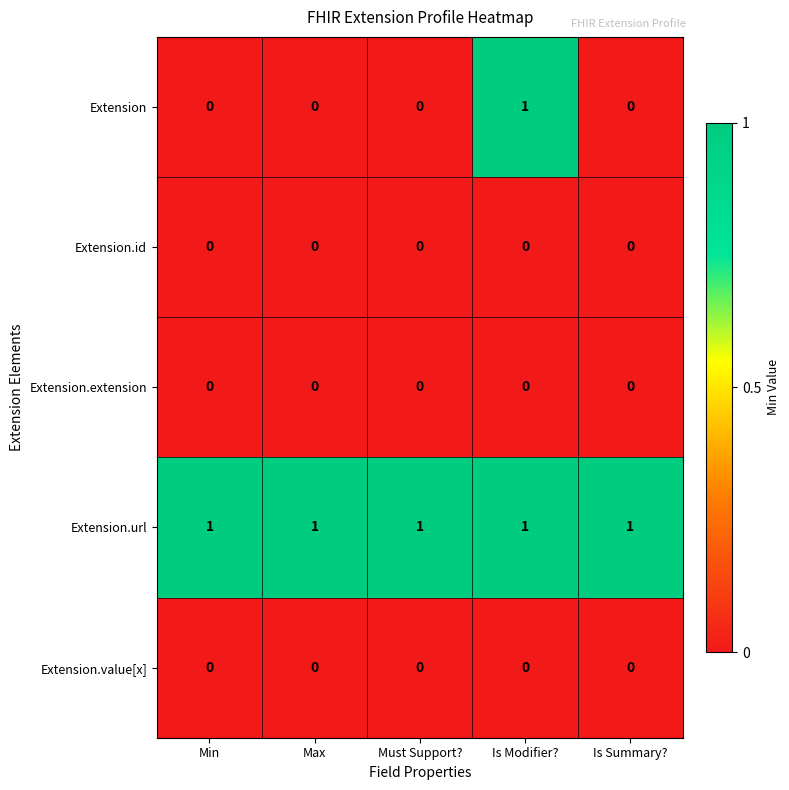

What is the total value across all series at Must Support??

1